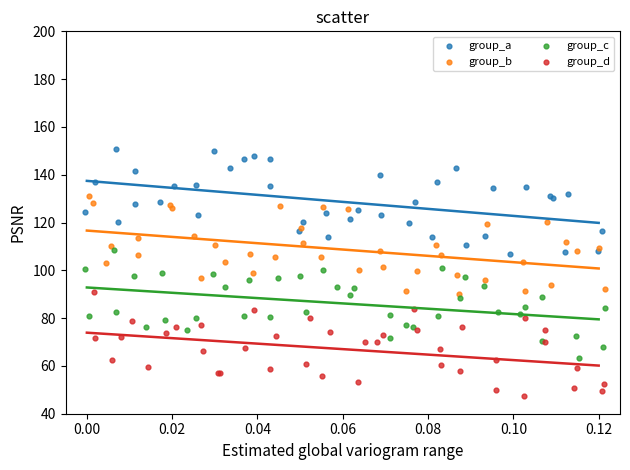

What are all the series names shown in the legend?

group_a, group_b, group_c, group_d